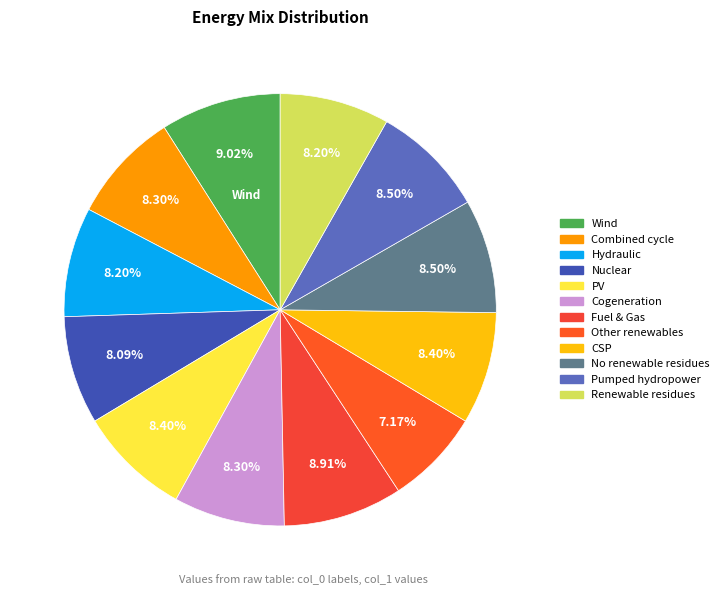

How many segments does this pie chart have?

12